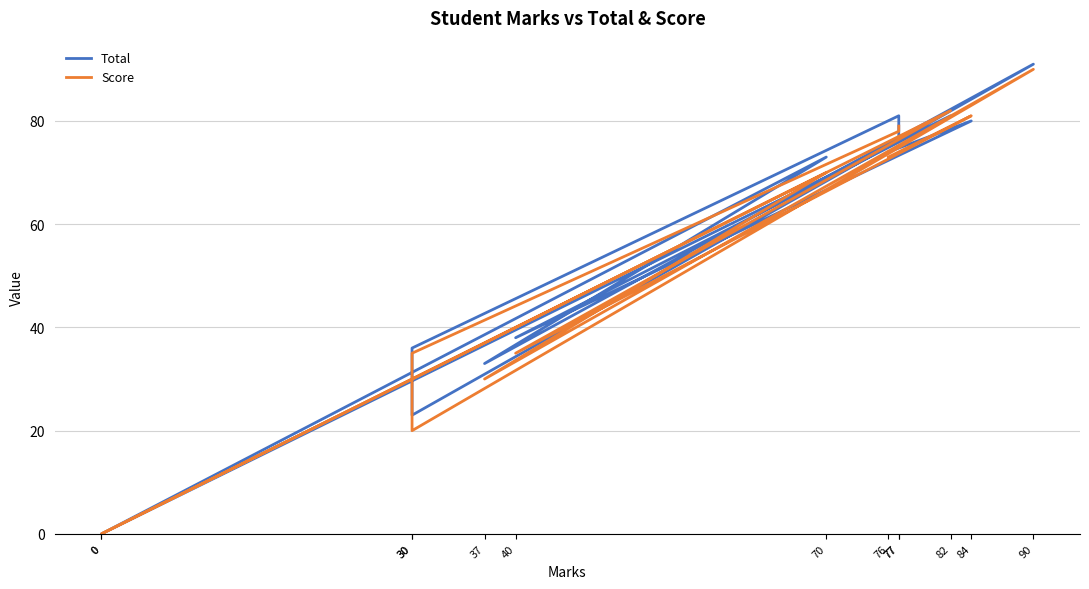

What is the average value of the Score series?

52